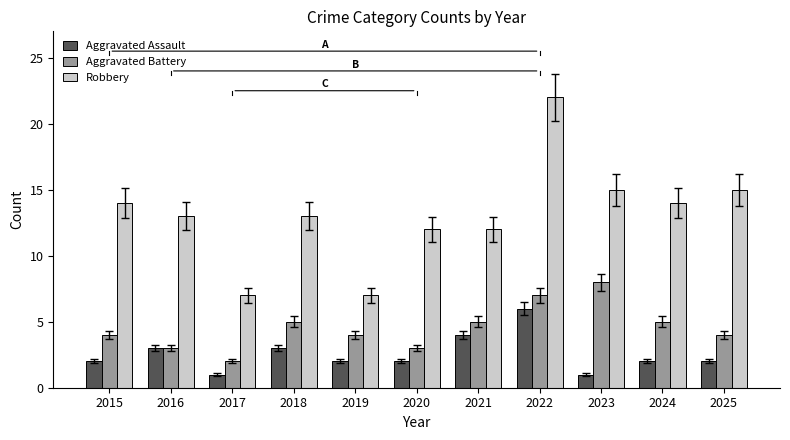

What are all the series names shown in the legend?

Aggravated Assault, Aggravated Battery, Robbery